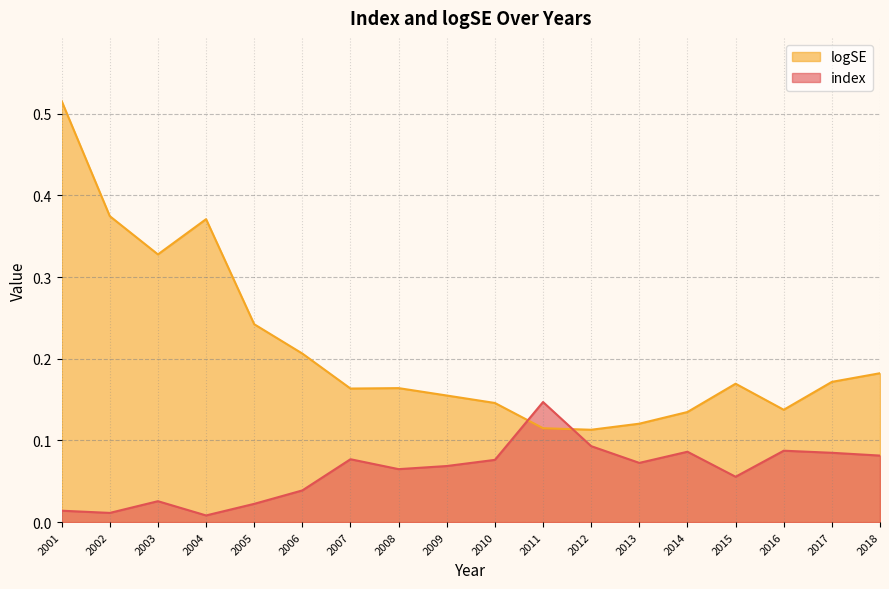

True or false: logSE has a value of 0.2 at 2008.

True